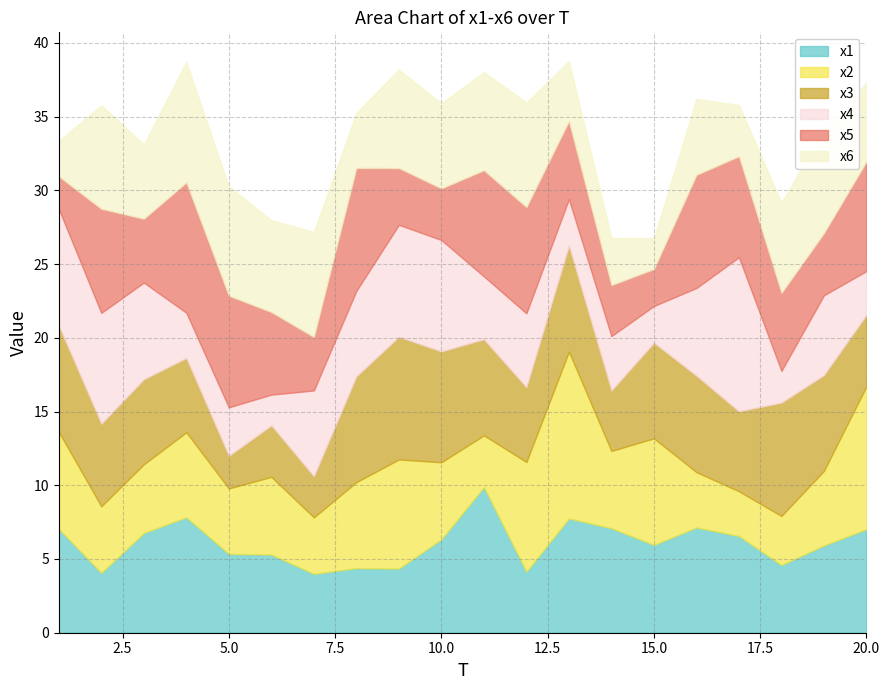

What is the smallest value displayed?

2.1